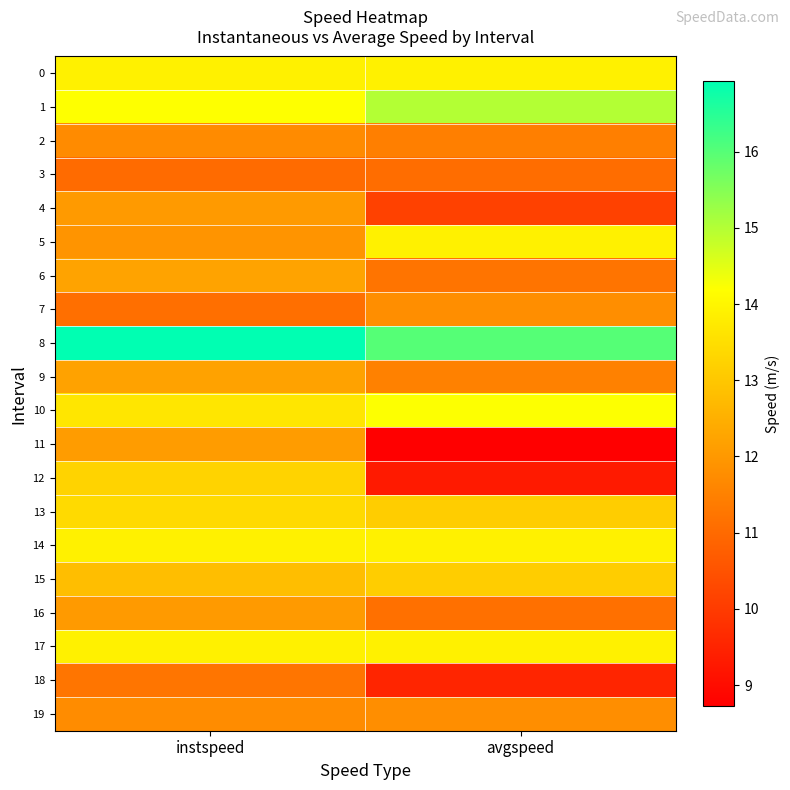

Reading left to right, extract all data points from this chart.

0: instspeed=13.9	avgspeed=13.9
1: instspeed=14.2	avgspeed=15.0
2: instspeed=11.7	avgspeed=11.5
3: instspeed=11.0	avgspeed=11.1
4: instspeed=12.0	avgspeed=10.1
5: instspeed=11.9	avgspeed=13.9
6: instspeed=12.2	avgspeed=11.2
7: instspeed=11.1	avgspeed=11.8
8: instspeed=16.9	avgspeed=16.0
9: instspeed=12.2	avgspeed=11.5
10: instspeed=13.7	avgspeed=14.2
11: instspeed=12.1	avgspeed=8.7
12: instspeed=13.3	avgspeed=9.3
13: instspeed=13.4	avgspeed=13.1
14: instspeed=13.9	avgspeed=13.9
15: instspeed=12.8	avgspeed=13.1
16: instspeed=12.1	avgspeed=11.1
17: instspeed=13.9	avgspeed=13.9
18: instspeed=11.2	avgspeed=9.5
19: instspeed=11.7	avgspeed=11.8